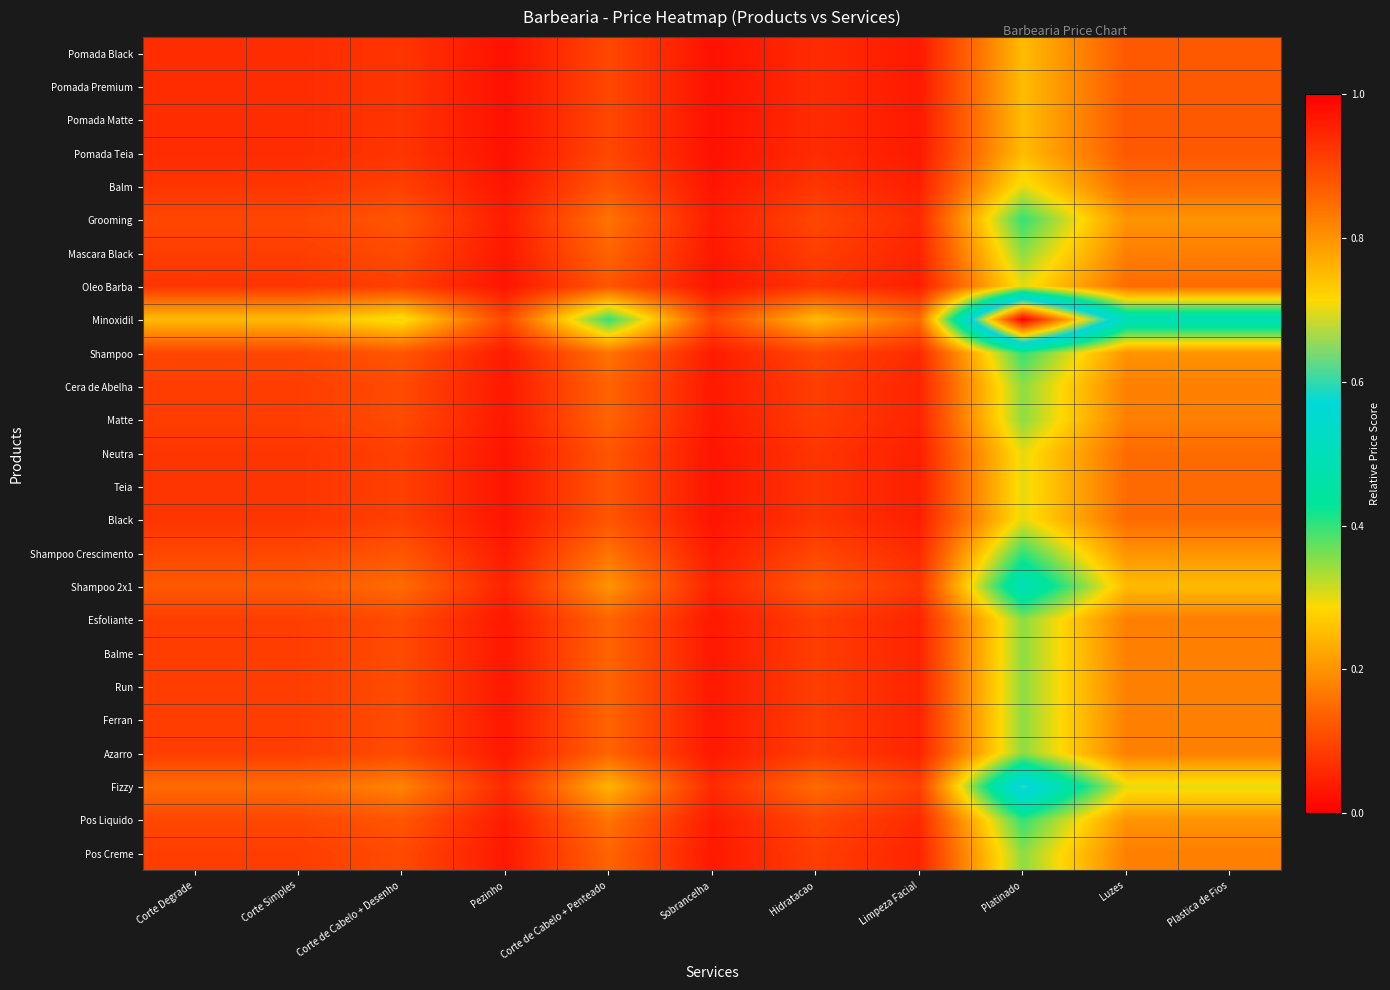

What is the total value across all series at Platinado?

9.3